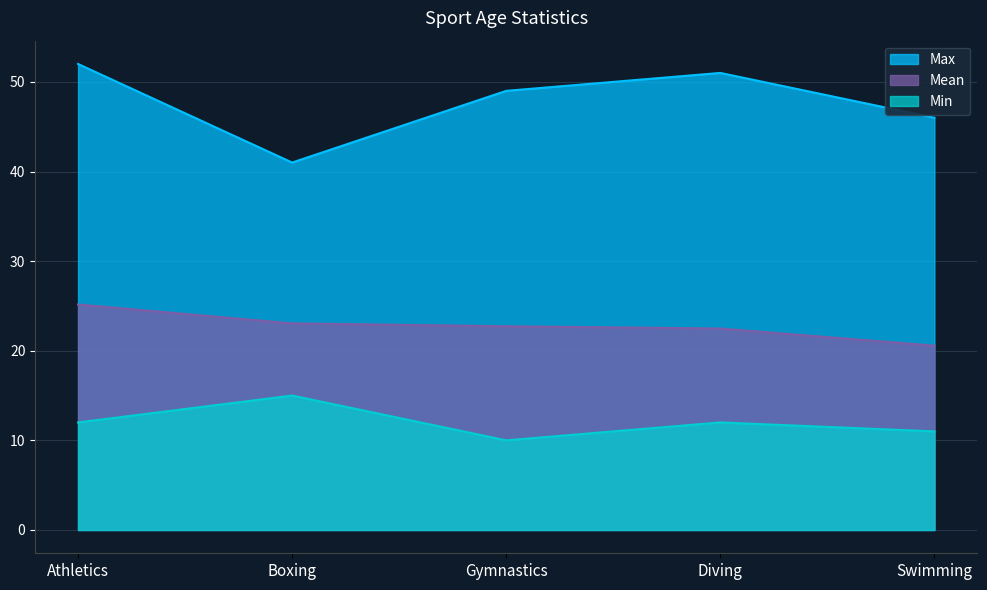

At which category is the sum across all series the highest?

Athletics